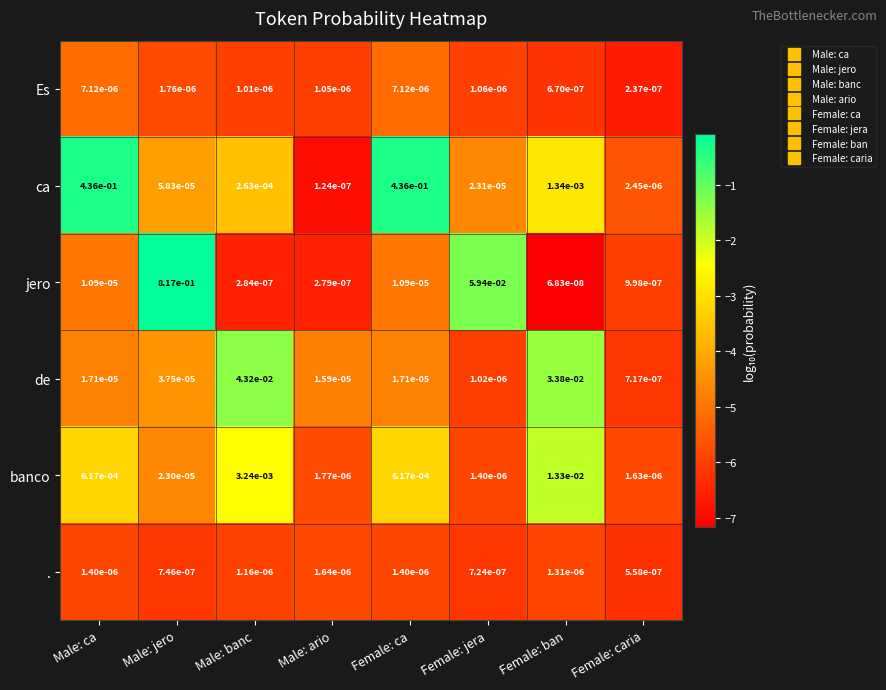

Which label corresponds to the largest value in the chart?

Male: jero